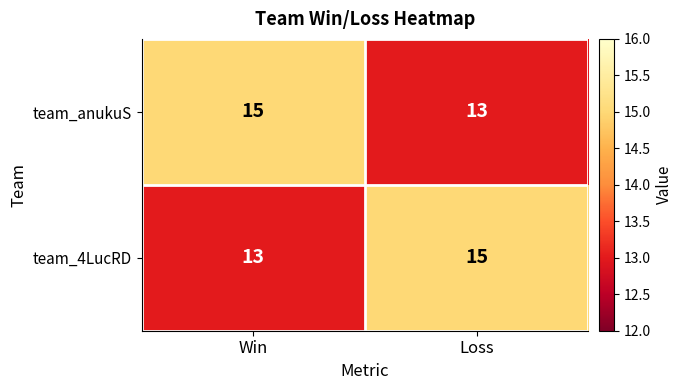

What is the total value across all series at Win?

28